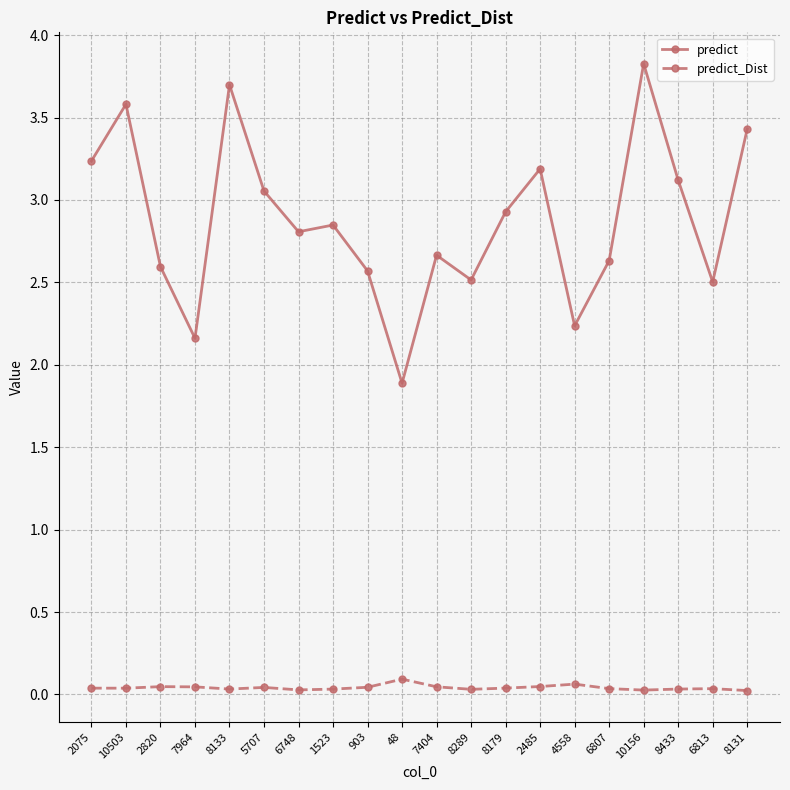

Is the value of predict at 6813 greater than the value of predict_Dist at 8433?

Yes